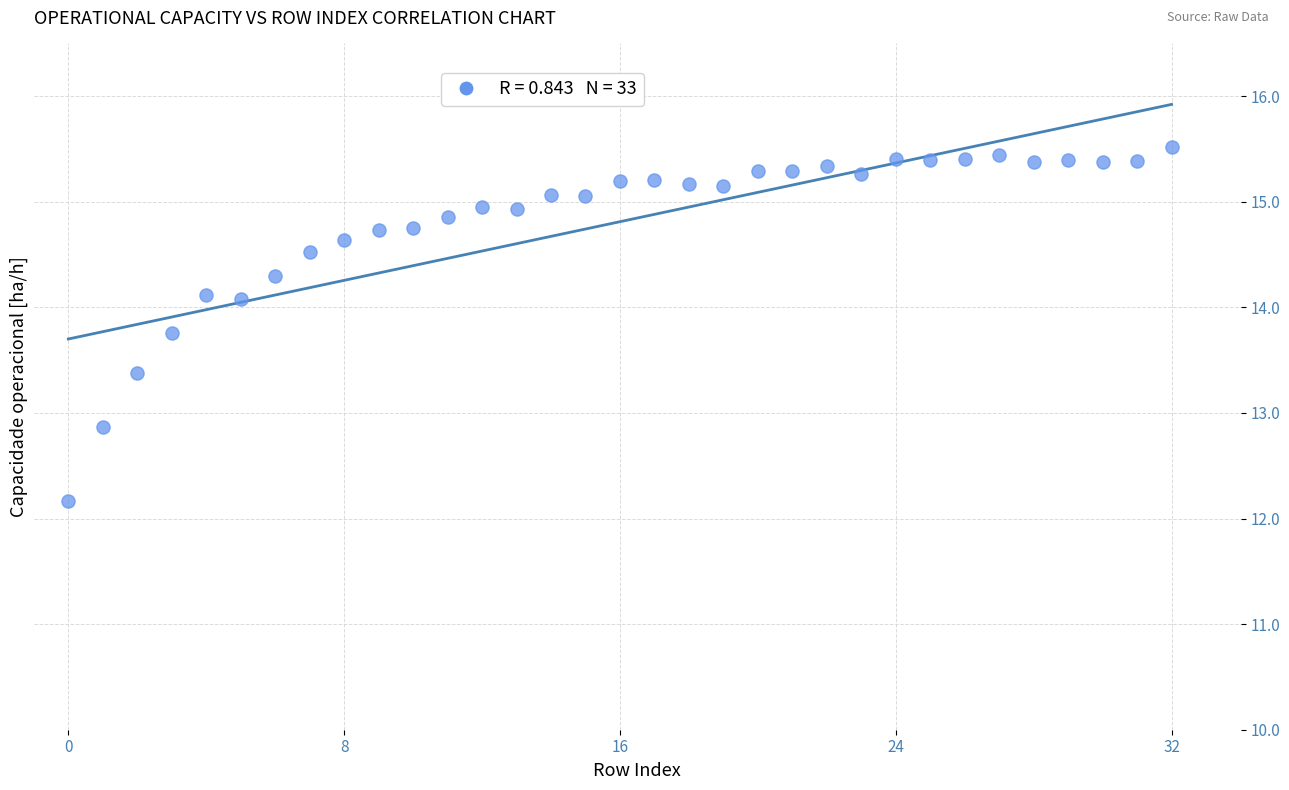

What Y value in the scatter plot is closest to 13?

12.9